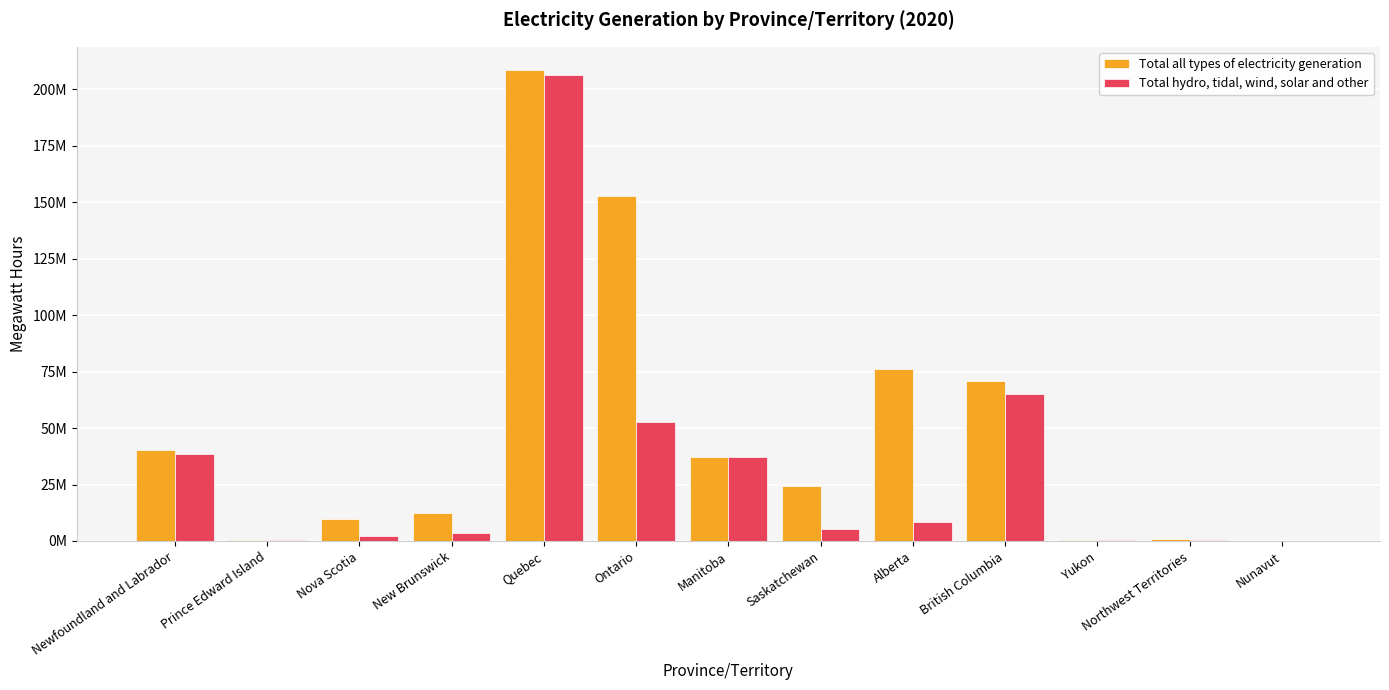

Which series has the largest total across all categories?

Total all types of electricity generation